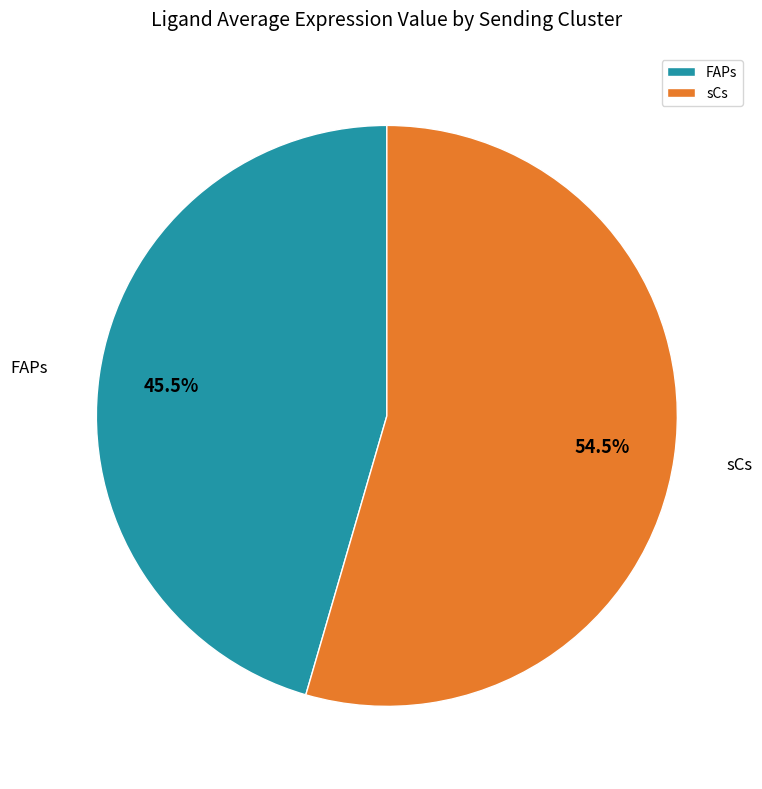

What percentage do sCs and FAPs together represent?

100.0%